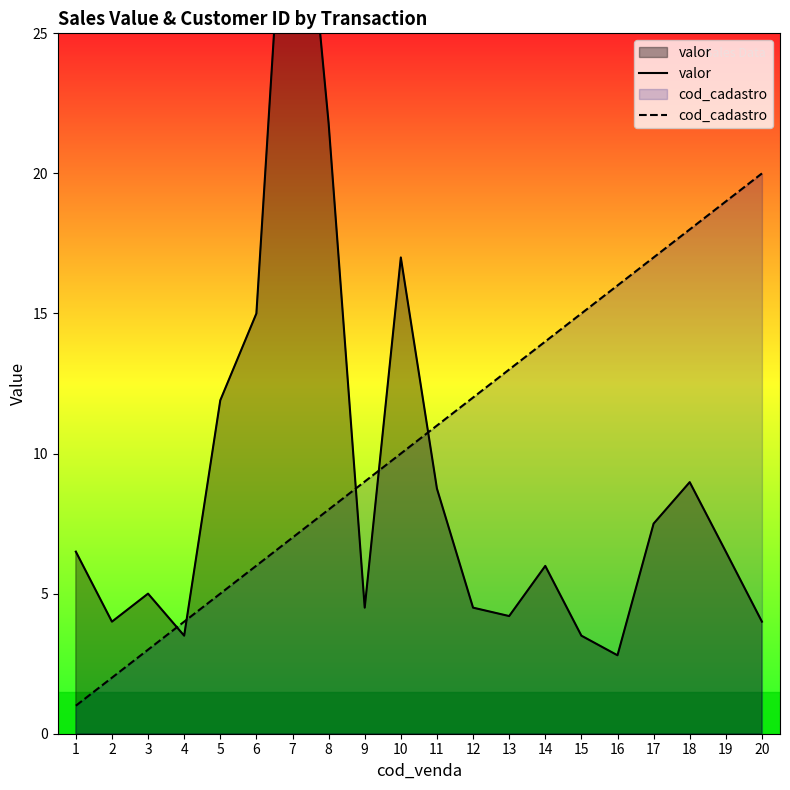

At how many categories does at least one series exceed 14?

10